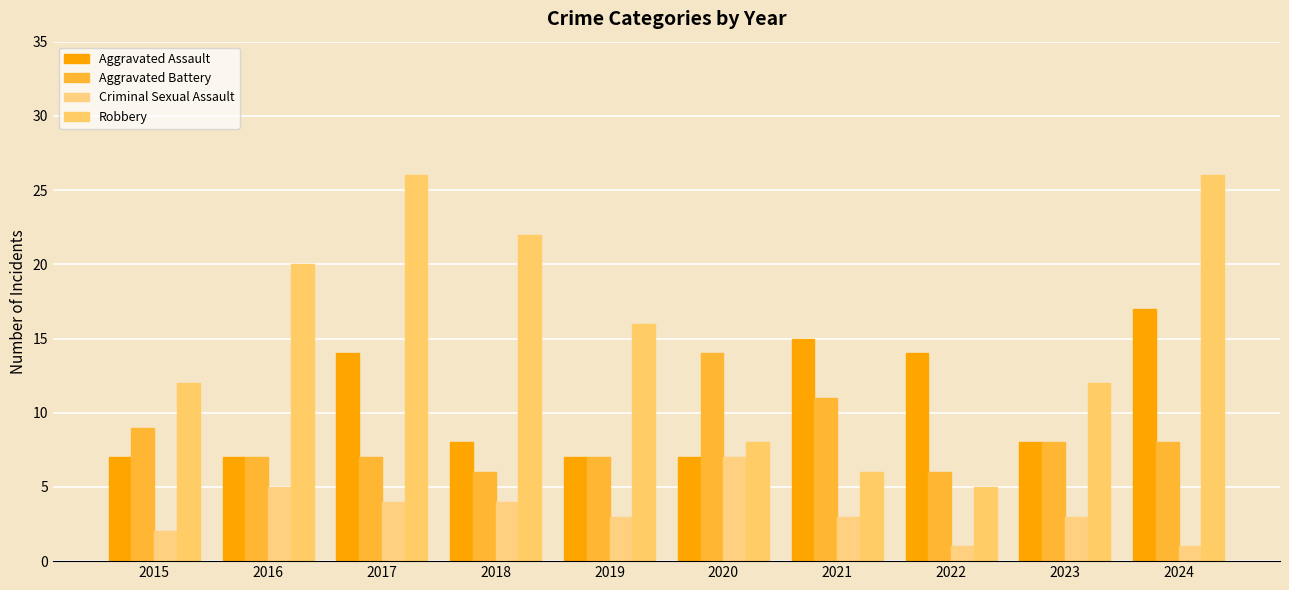

How many data points in Aggravated Battery are less than 8?

5